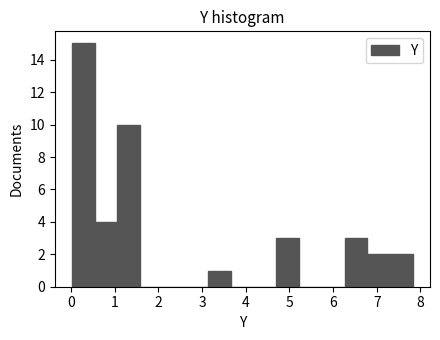

Reading left to right, list every bar in this chart as the range it spans on the x-axis followed by its height. Neither the bar edges nor the heights are printed on the chart, so give them approximately, as read against the axes.

0.0 to 0.5: 15
0.5 to 1.1: 4
1.1 to 1.6: 10
1.6 to 2.1: 0
2.1 to 2.6: 0
2.6 to 3.1: 0
3.1 to 3.7: 1
3.7 to 4.2: 0
4.2 to 4.7: 0
4.7 to 5.2: 3
5.2 to 5.7: 0
5.7 to 6.3: 0
6.3 to 6.8: 3
6.8 to 7.3: 2
7.3 to 7.8: 2